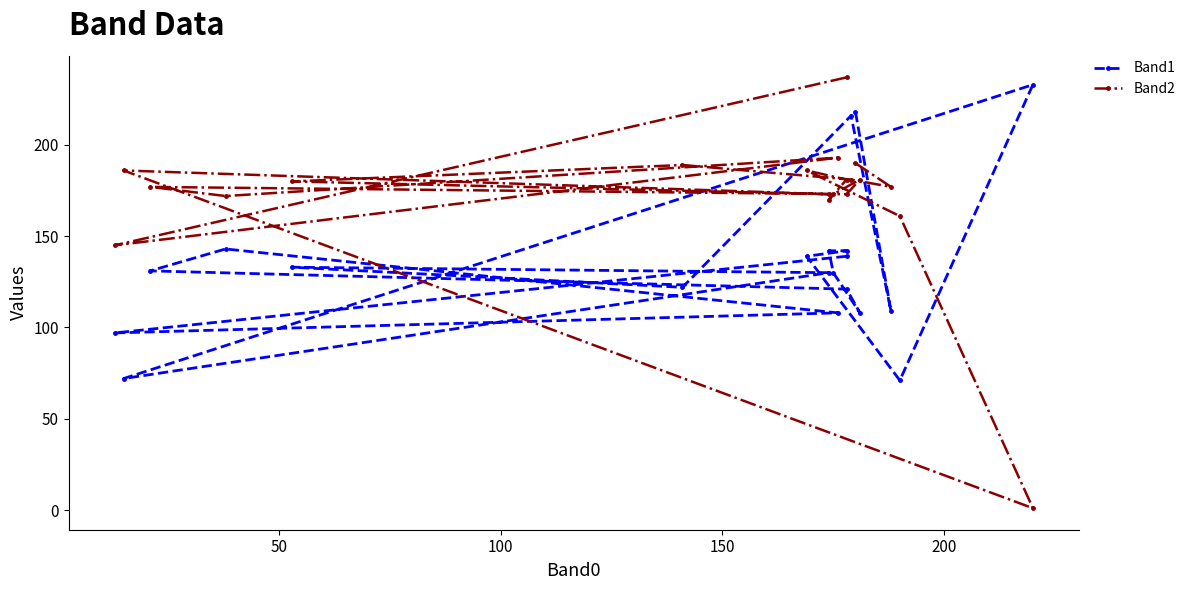

Does the chart have visible grid lines?

No